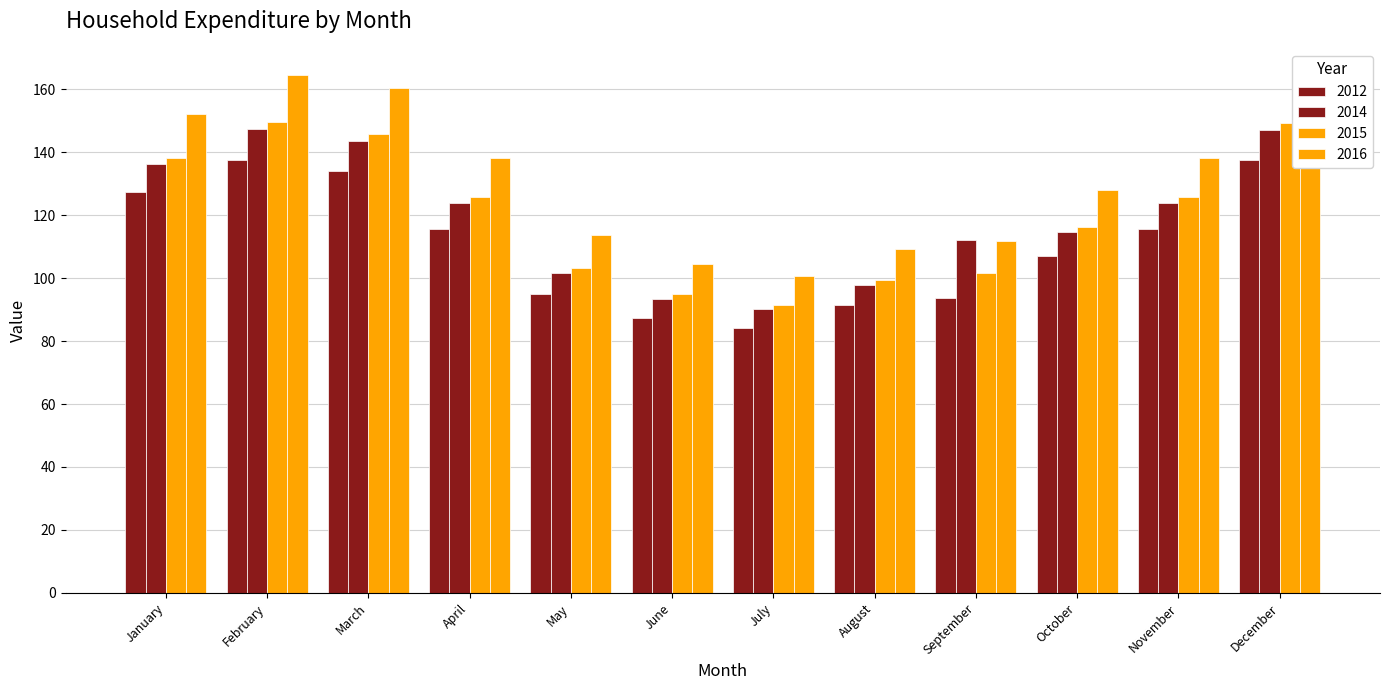

Reading right to left, extract all data points from this chart.

2012: December=137.4	November=115.6	October=107.1	September=93.6	August=91.3	July=84.2	June=87.3	May=95.0	April=115.6	March=134.0	February=137.7	January=127.2
2014: December=147.2	November=123.8	October=114.7	September=112.0	August=97.8	July=90.2	June=93.5	May=101.7	April=123.8	March=143.5	February=147.4	January=136.2
2015: December=149.4	November=125.7	October=116.4	September=101.7	August=99.3	July=91.3	June=94.9	May=103.2	April=125.6	March=145.7	February=149.6	January=138.3
2016: December=164.3	November=138.3	October=128.0	September=111.9	August=109.2	July=100.7	June=104.4	May=113.6	April=138.2	March=160.3	February=164.6	January=152.1